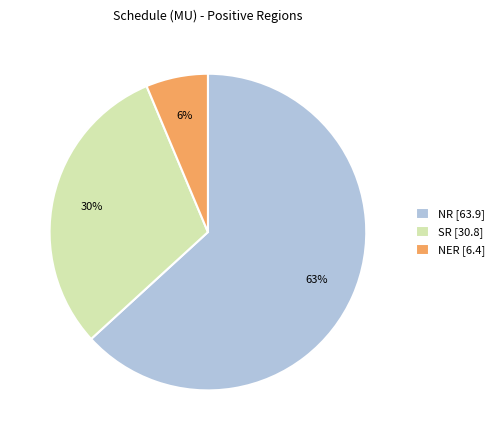

Which has a higher value, SR [30.8] or NER [6.4]?

SR [30.8]